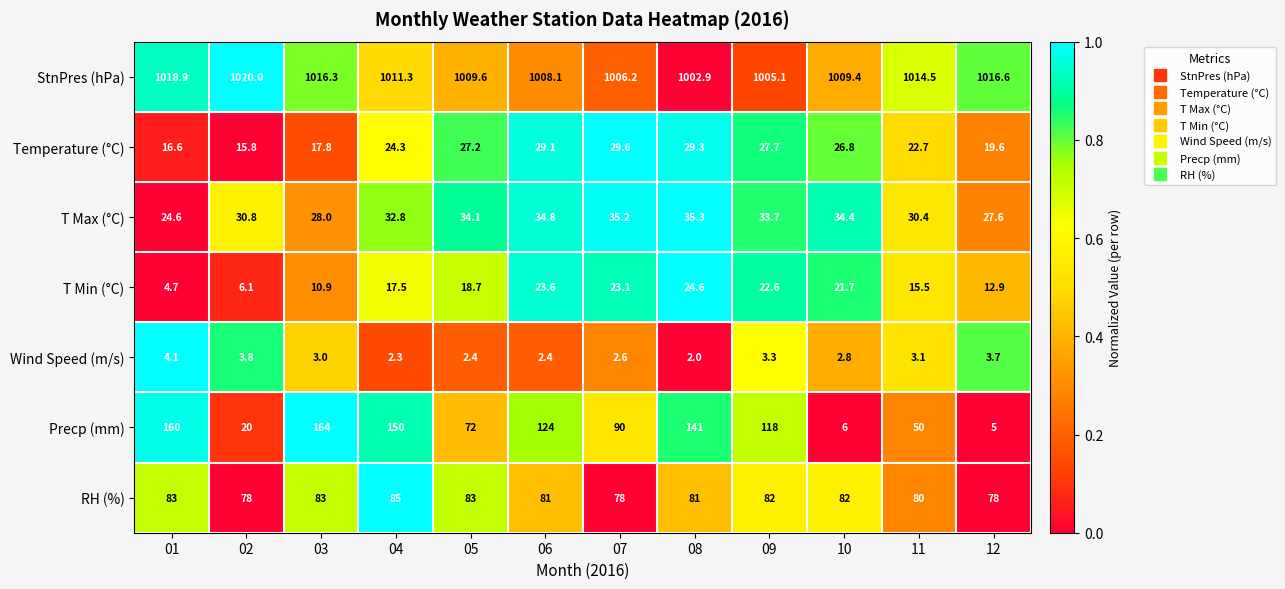

What is the spread (max minus min) of values at 03?

1013.3